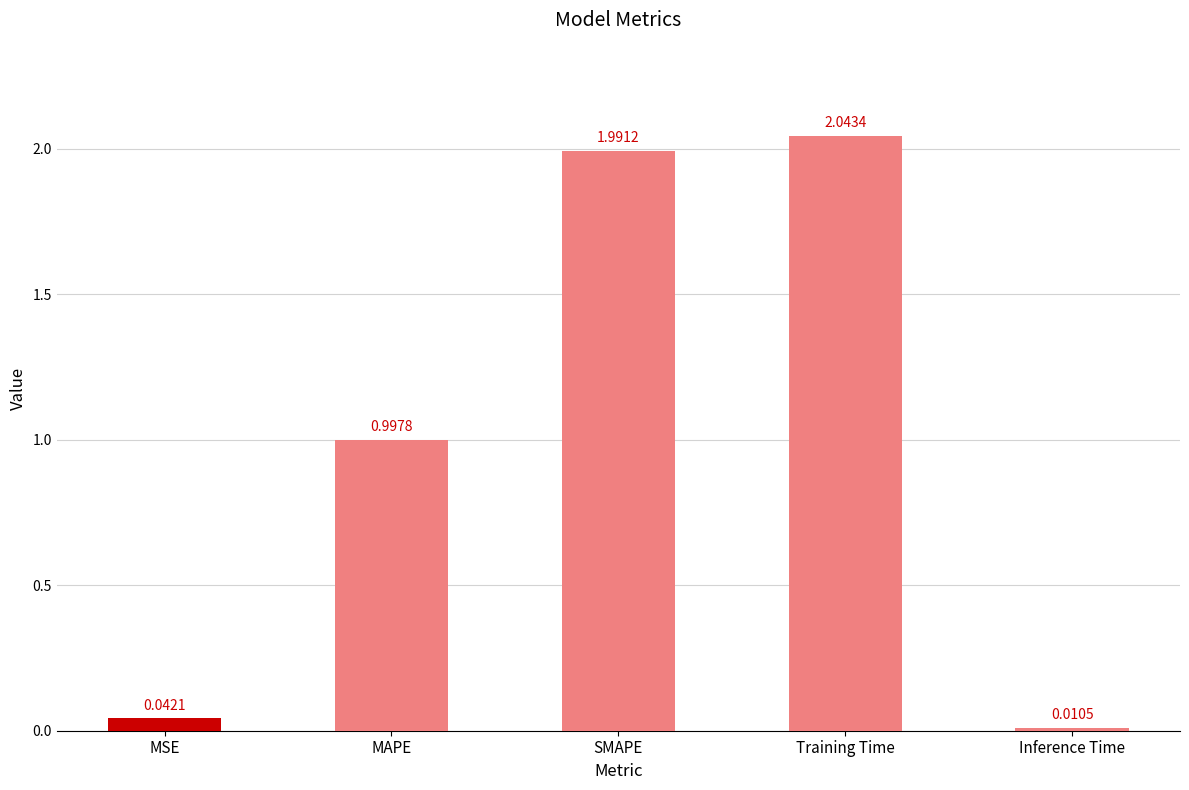

What is the label of the 3rd bar from the left?

SMAPE